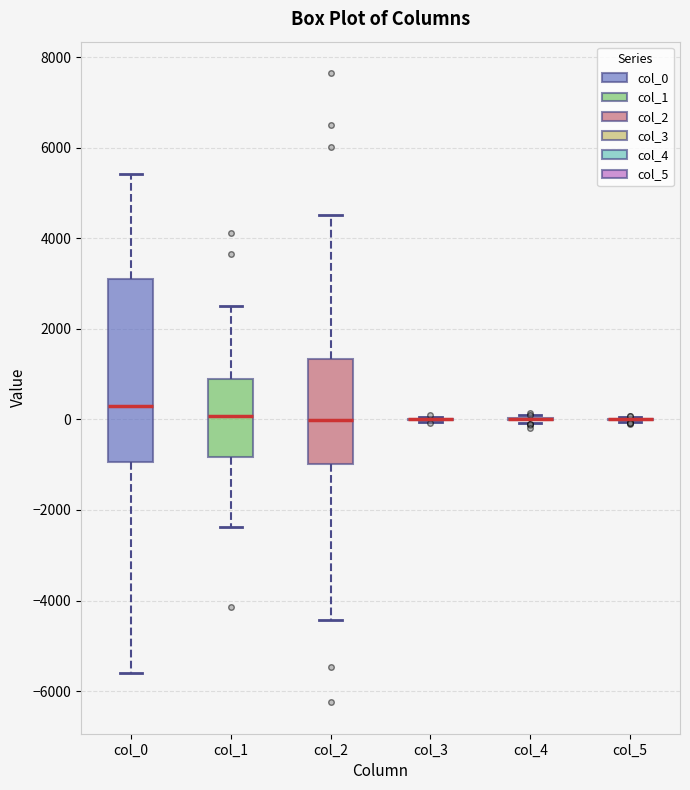

Comparing the boxes themselves (not the whiskers), which one is the tallest?

col_0